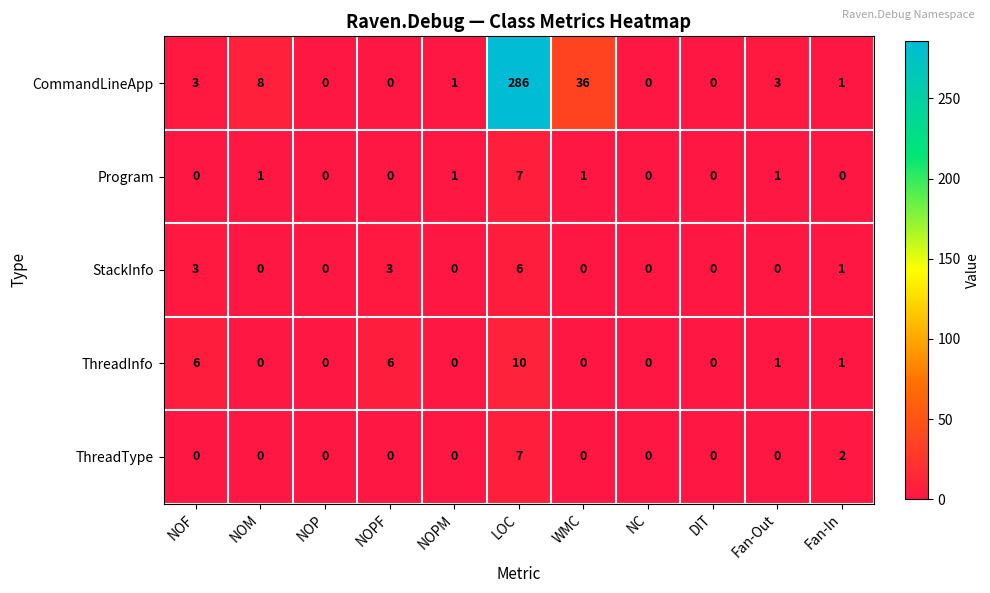

What is the difference between the highest and lowest values at NOPM?

1